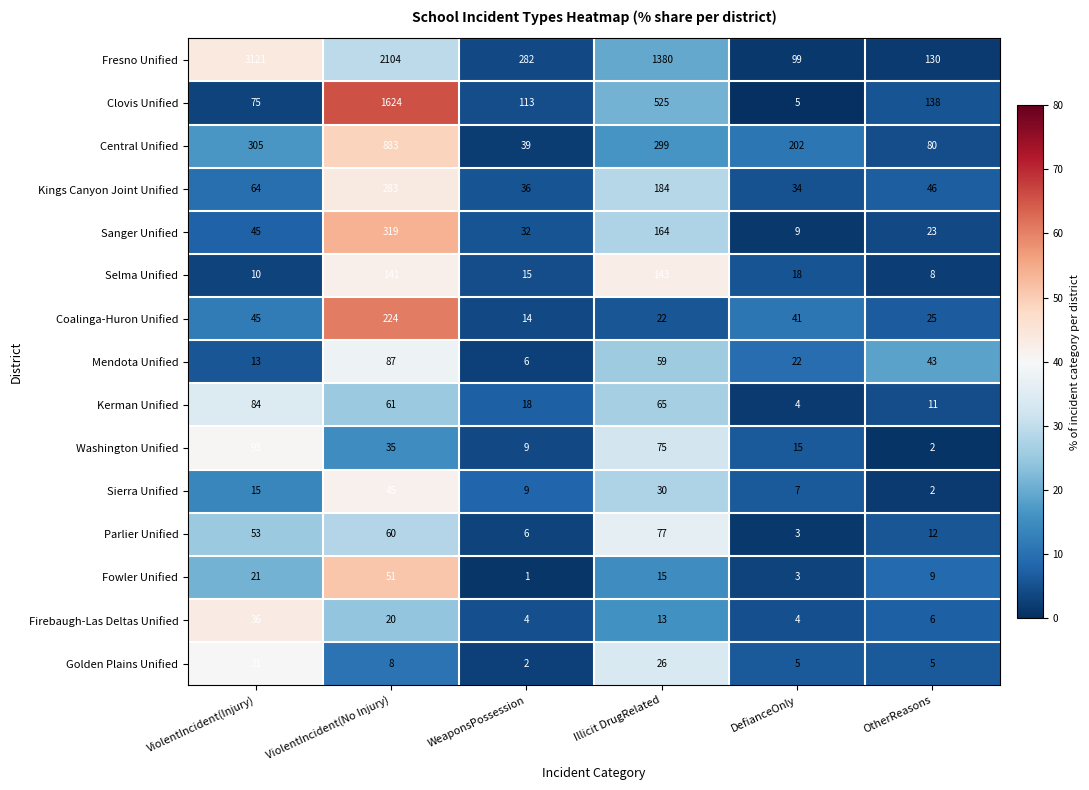

True or false: Selma Unified has a value of 8 at OtherReasons.

True